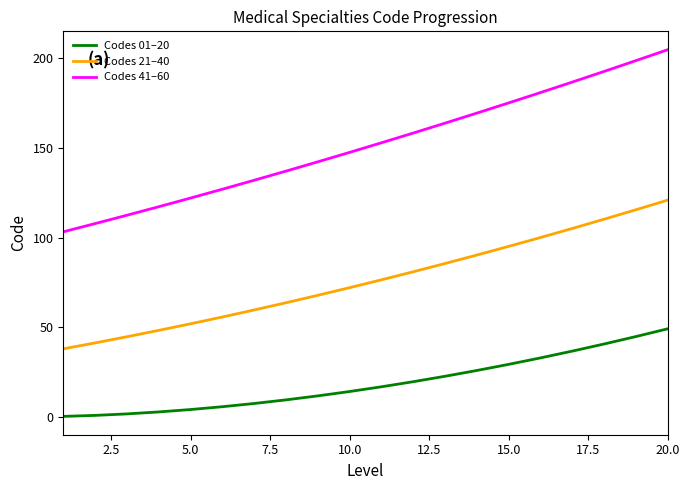

List the series in order of their overall mean, highest first.

Codes 41–60, Codes 21–40, Codes 01–20